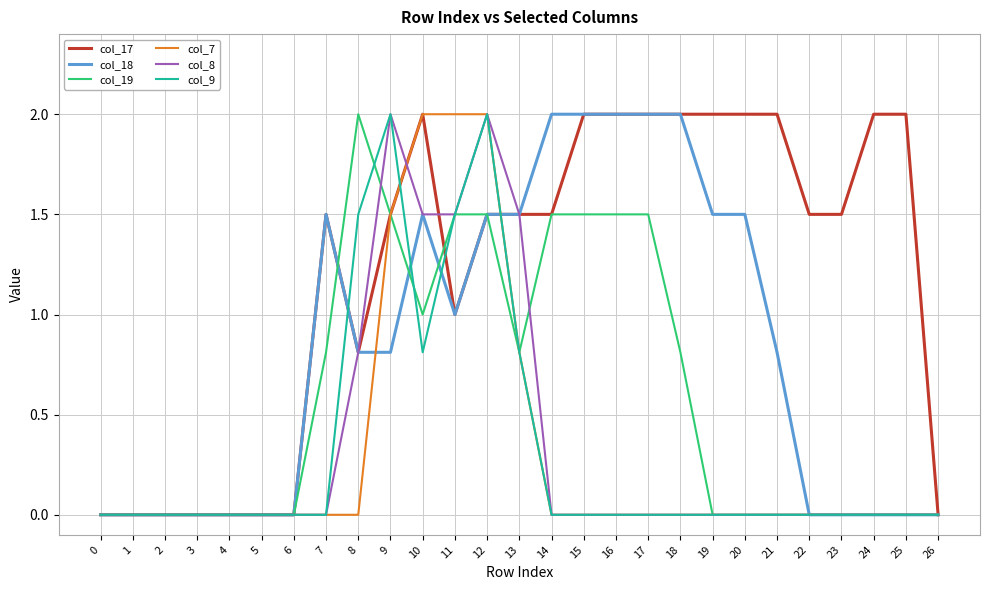

What is the difference between the highest and lowest values at 17?

2.0